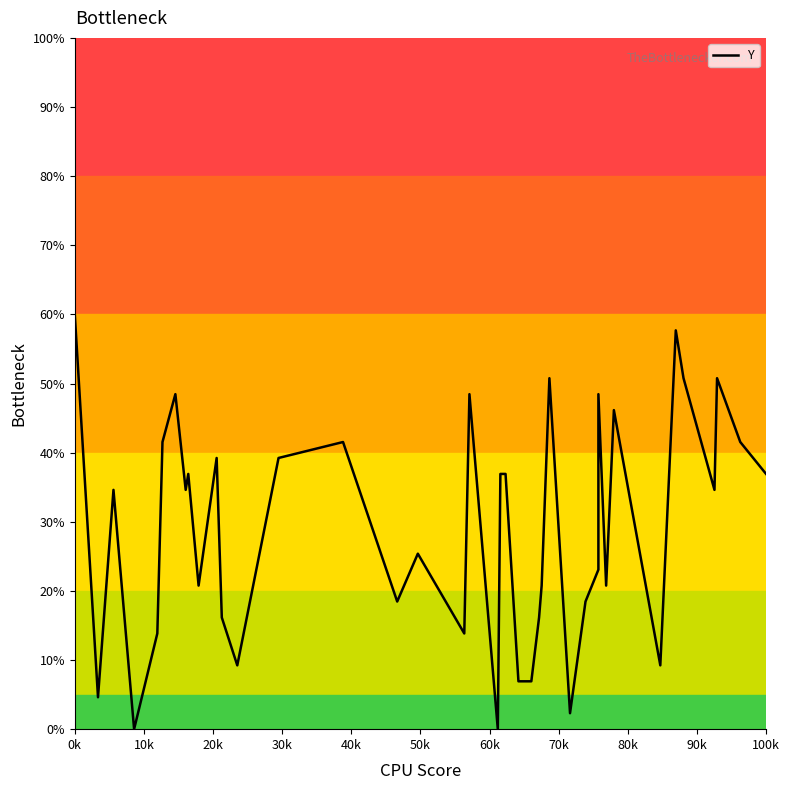

Reading left to right, what are all the values shown in this chart?

60.0	4.6	34.6	0.0	13.8	41.5	48.5	34.6	36.9	20.8	39.2	16.2	9.2	39.2	41.5	18.5	25.4	13.8	48.5	0.0	36.9	36.9	6.9	6.9	16.2	20.8	50.8	2.3	18.5	23.1	48.5	20.8	46.2	9.2	57.7	50.8	34.6	50.8	41.5	36.9